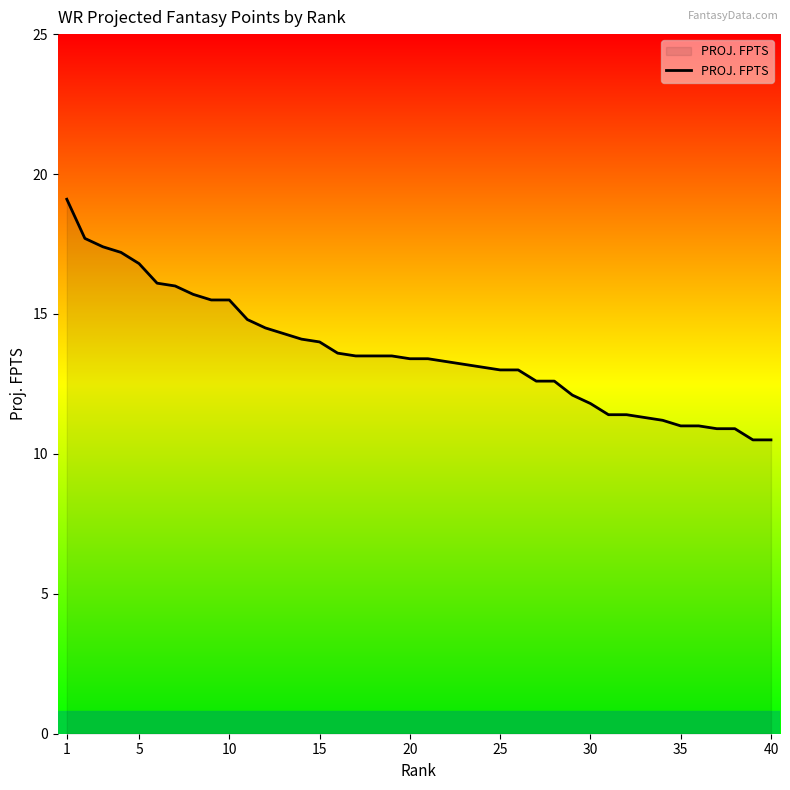

What is the greatest value displayed?

19.1